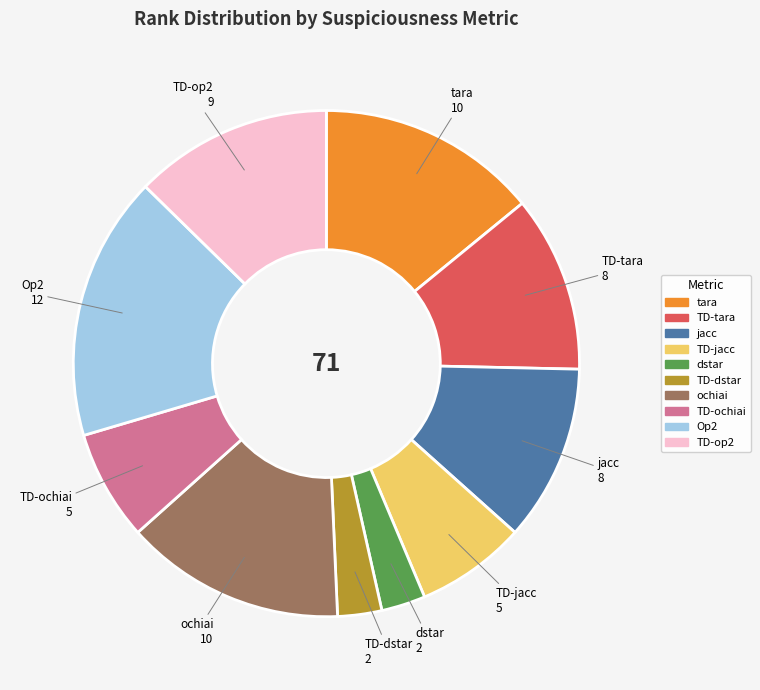

Count the number of slices in the pie.

10